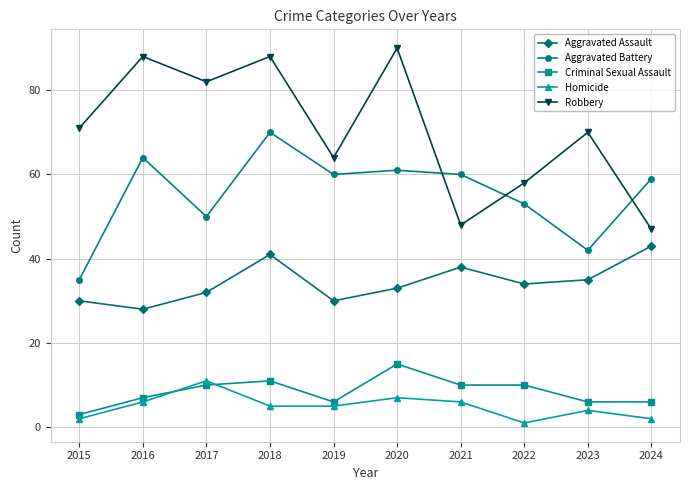

The value of Robbery at 2019 is 92. True or false?

False